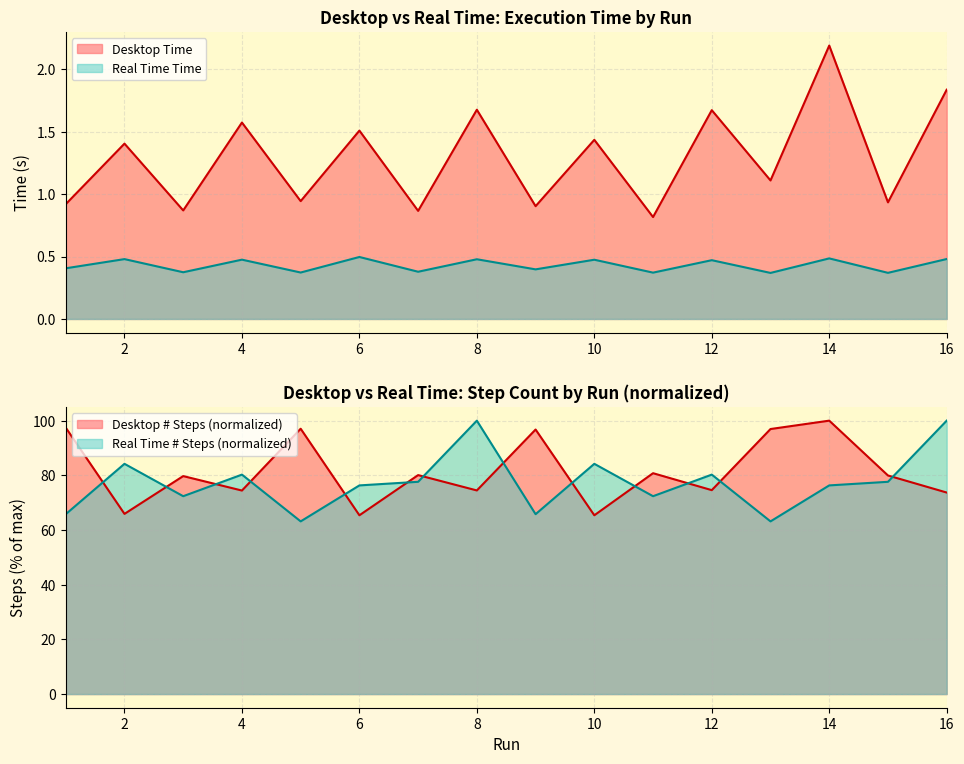

Which category has the lowest value across all series?

13